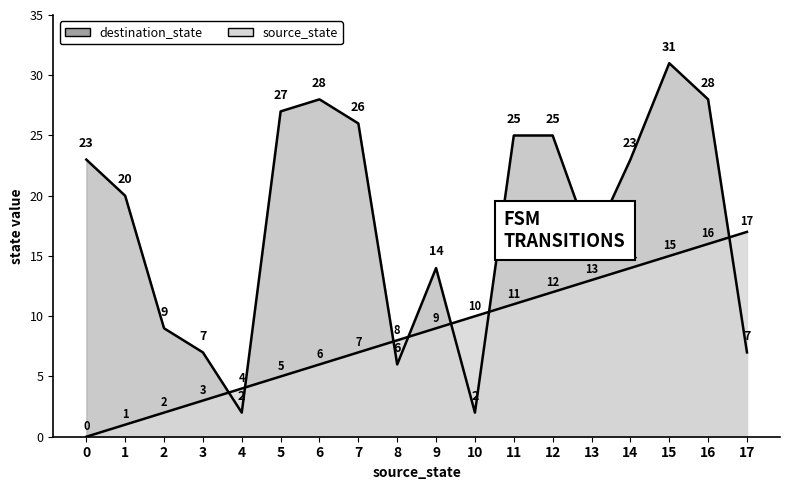

True or false: source_state and destination_state intersect in this chart.

True